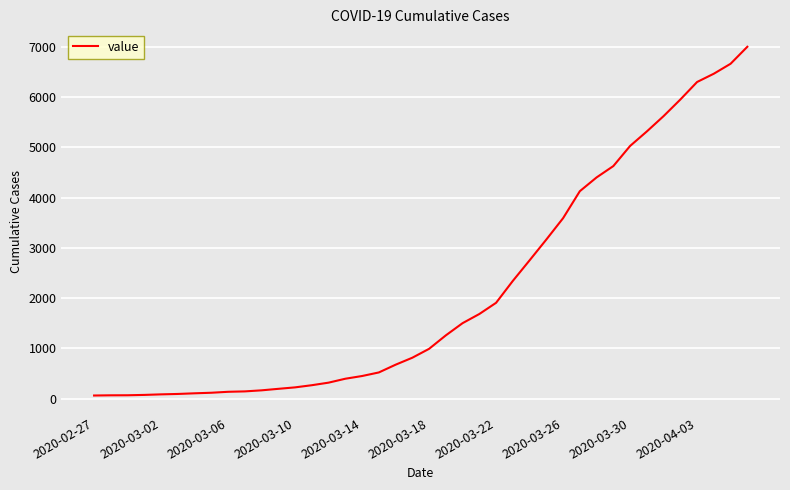

Is this an area chart (filled region under the line)?

No